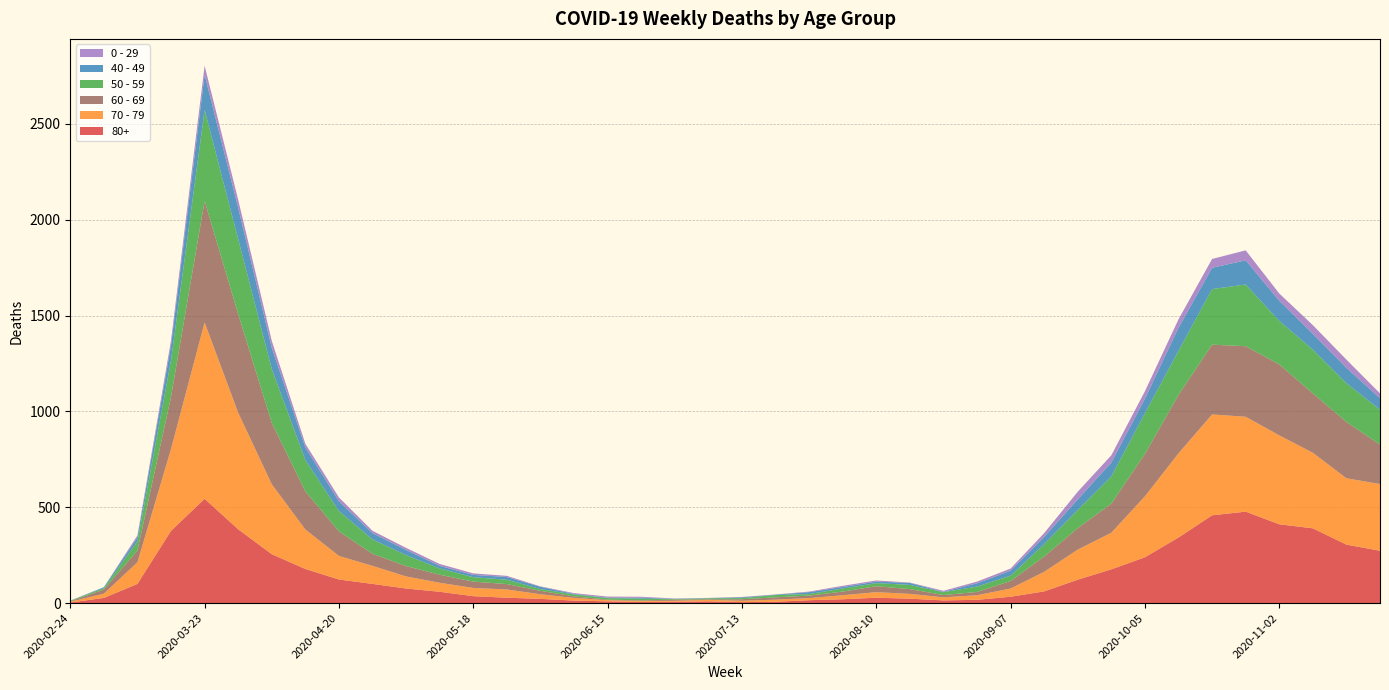

Reading left to right, what are all the values shown in this chart?

80+: 3	27	100	377	544	385	255	178	123	100	76	59	36	28	22	13	9	6	7	9	5	7	15	20	28	23	14	17	33	61	122	176	239	342	458	477	411	390	305	273
70 - 79: 4	22	113	427	920	608	365	206	123	94	63	47	43	43	24	14	6	5	5	8	7	11	11	21	29	25	16	24	43	102	157	191	318	439	526	495	464	394	346	348
60 - 69: 2	22	61	272	634	514	320	199	128	63	54	42	33	28	18	8	3	3	6	3	8	12	13	19	31	25	12	17	39	80	112	152	221	305	364	368	370	310	294	206
50 - 59: 3	7	48	190	475	392	281	163	106	75	57	33	23	23	9	10	8	9	3	5	6	12	8	16	16	22	15	28	28	64	95	142	212	230	290	322	227	228	202	182
40 - 49: 0	5	21	79	183	163	111	66	51	33	27	13	12	14	12	3	2	5	1	1	4	2	10	8	8	10	2	17	26	38	55	72	76	120	111	126	105	83	80	60
0 - 29: 1	0	10	25	47	42	36	19	20	12	11	10	8	6	2	4	6	5	2	1	2	1	3	6	6	2	5	9	11	20	40	38	39	44	46	52	38	45	43	25